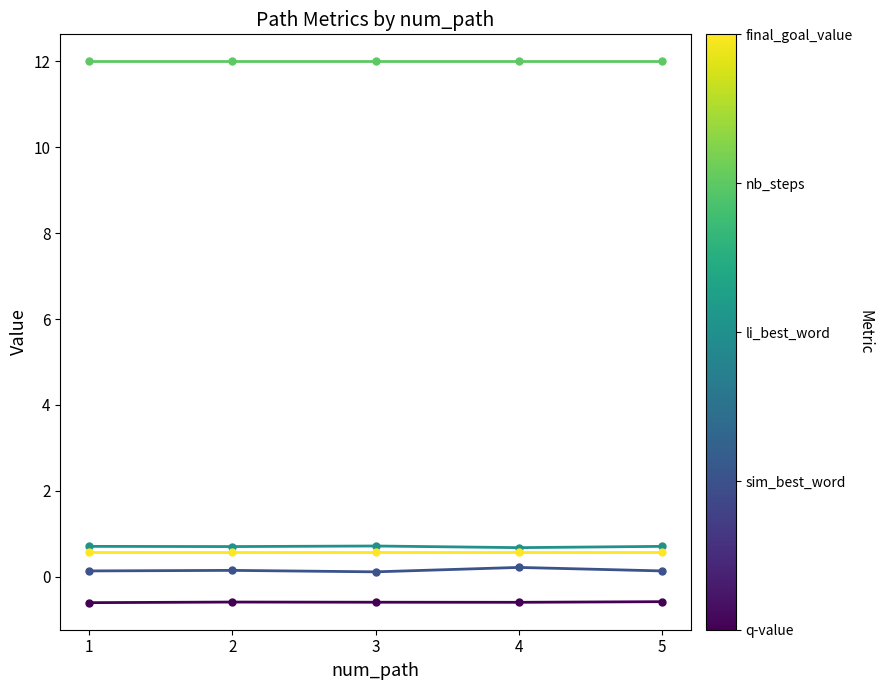

How many lines are shown in the chart?

5